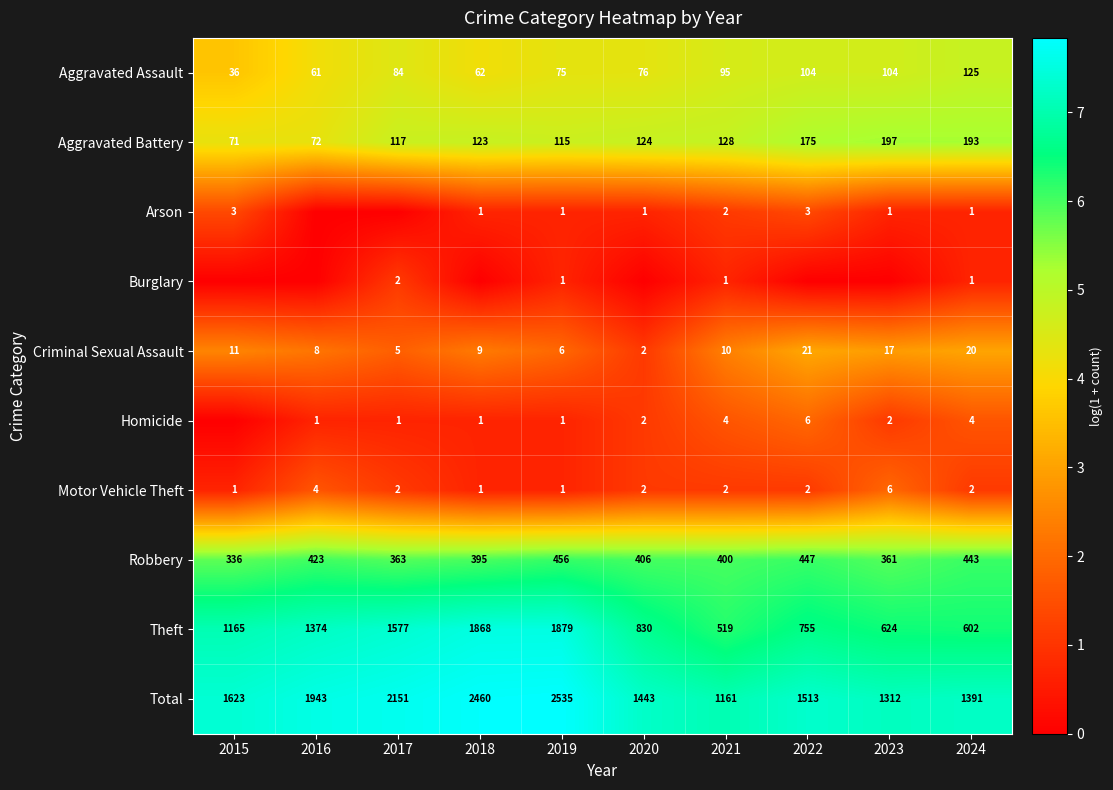

Is the value of Aggravated Assault at 2016 greater than the value of Total at 2017?

No